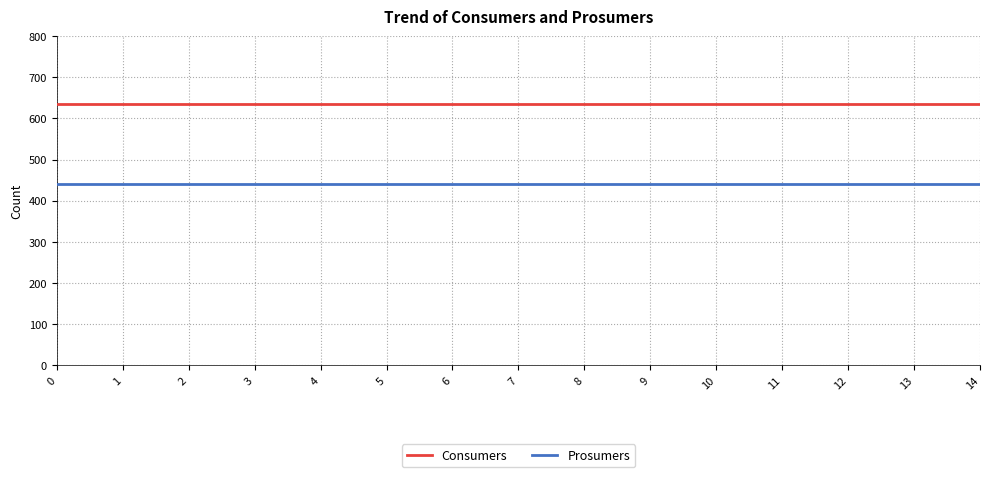

True or false: Prosumers has a value of 440 at 11.

True